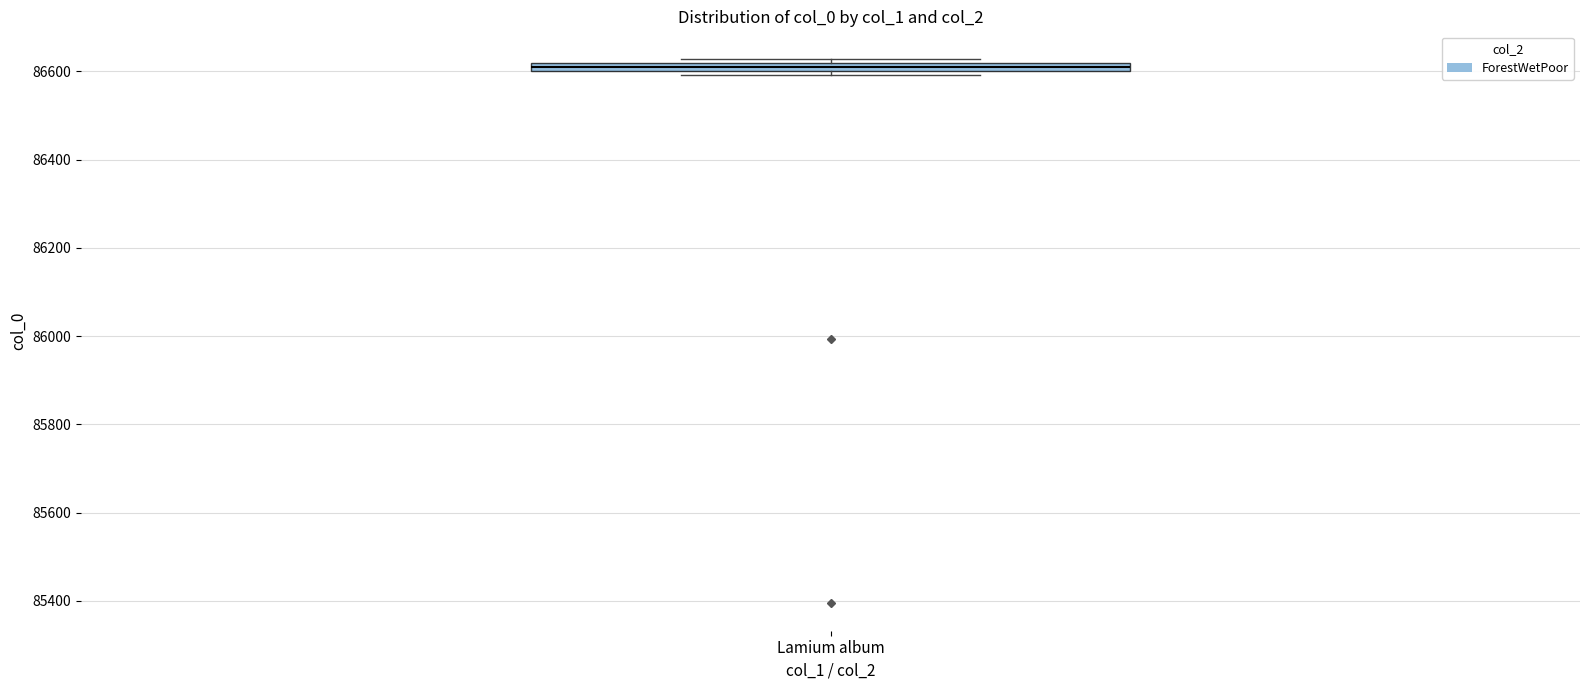

Where is the upper edge of the box for Lamium album on the y-axis? The values are not printed on the chart, so give them approximately, as read against the axis.

86620